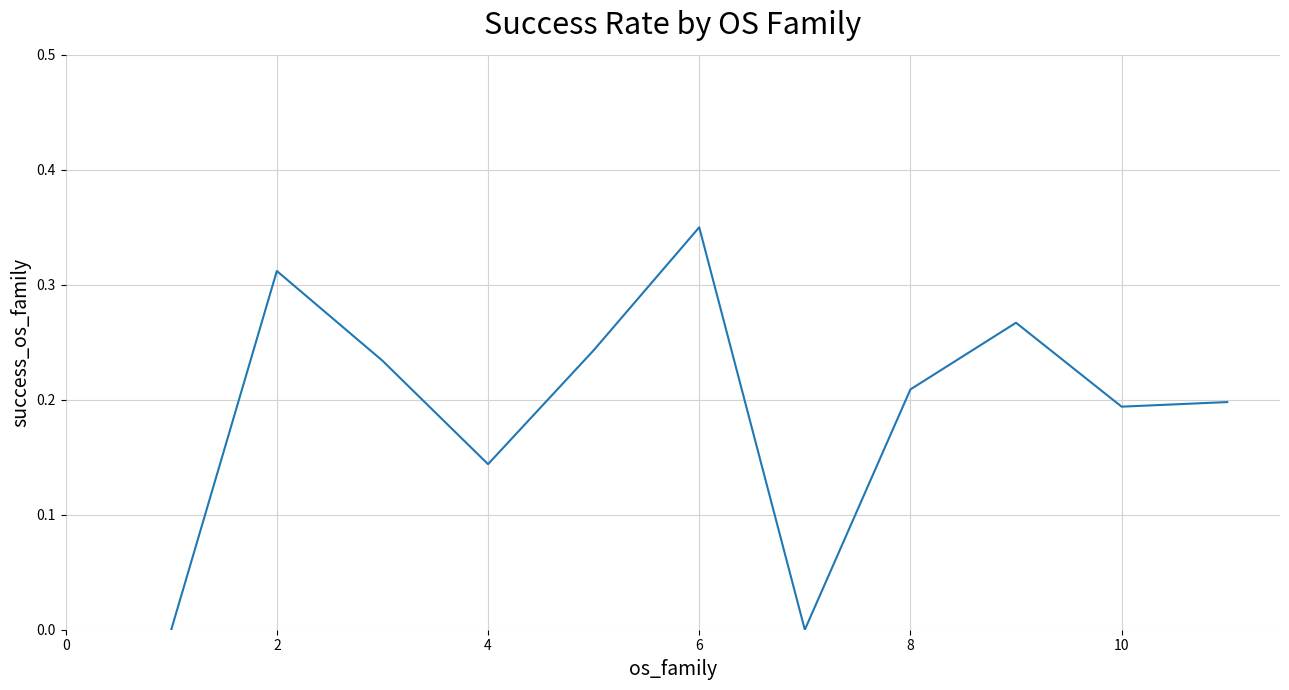

Reading left to right, extract all data points from this chart.

0.0	0.3	0.2	0.1	0.2	0.3	0.0	0.2	0.3	0.2	0.2